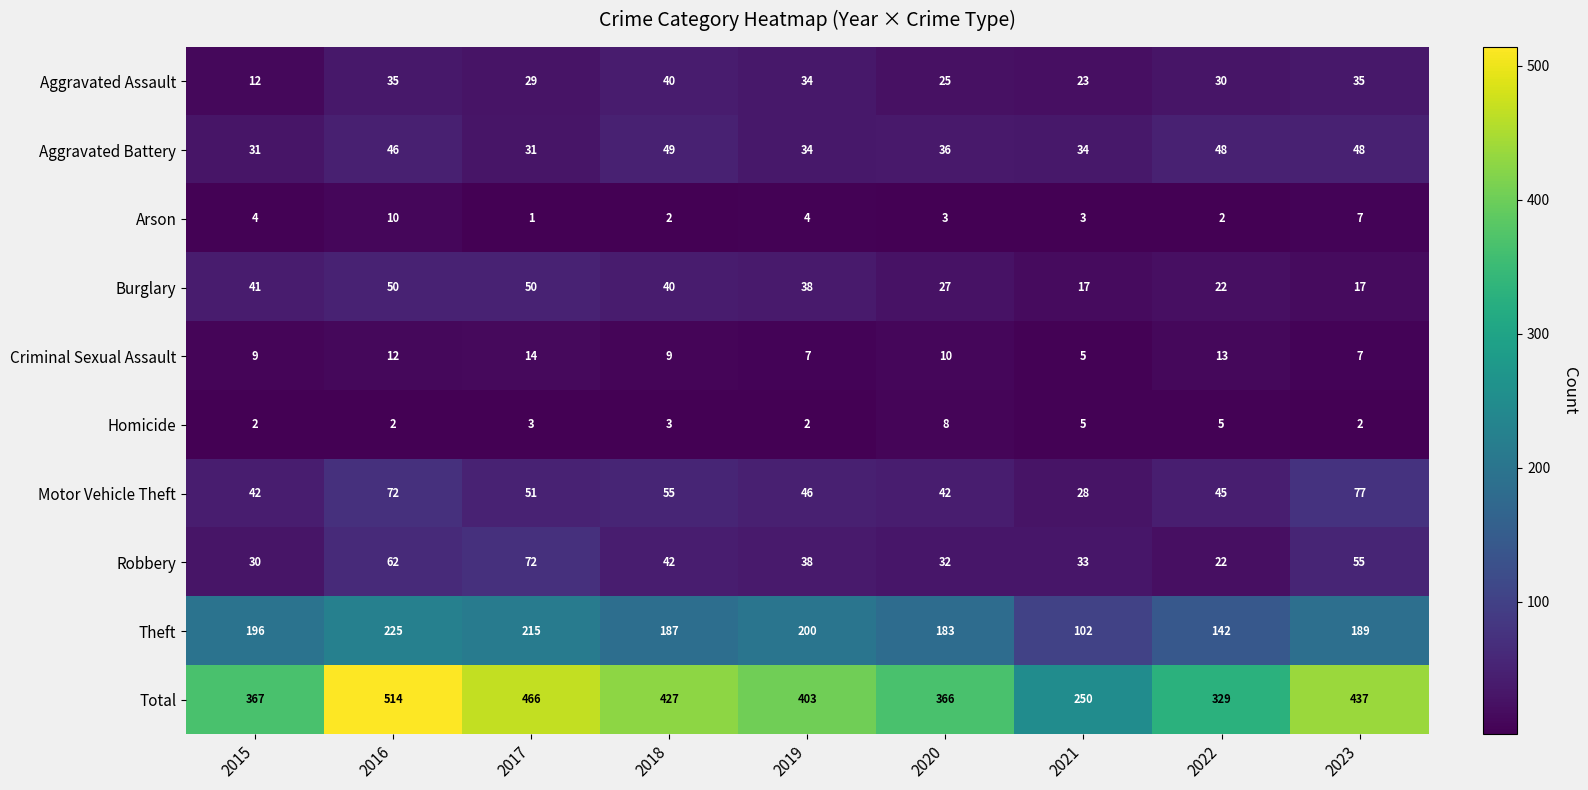

Rank the categories by Total value from lowest to highest.

2021, 2022, 2020, 2015, 2019, 2018, 2023, 2017, 2016